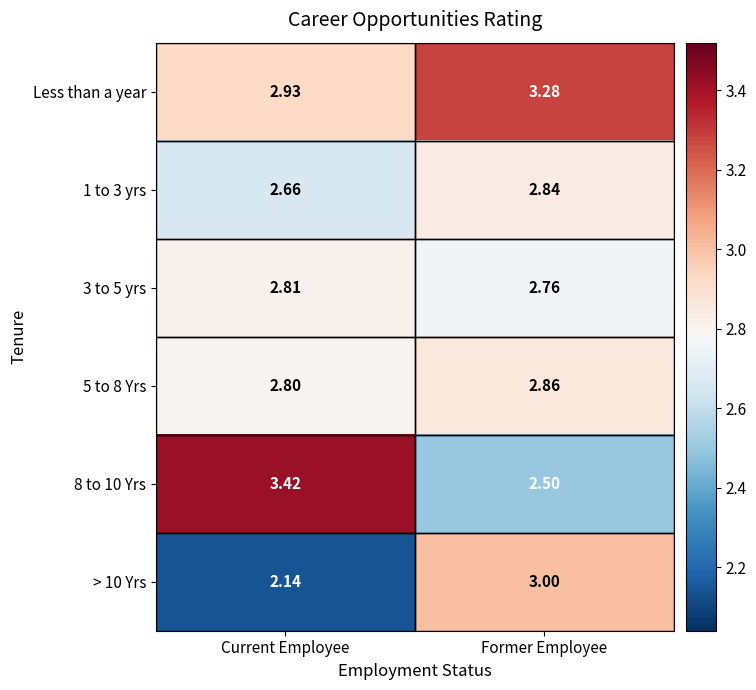

Which series has the largest range (max minus min)?

8 to 10 Yrs